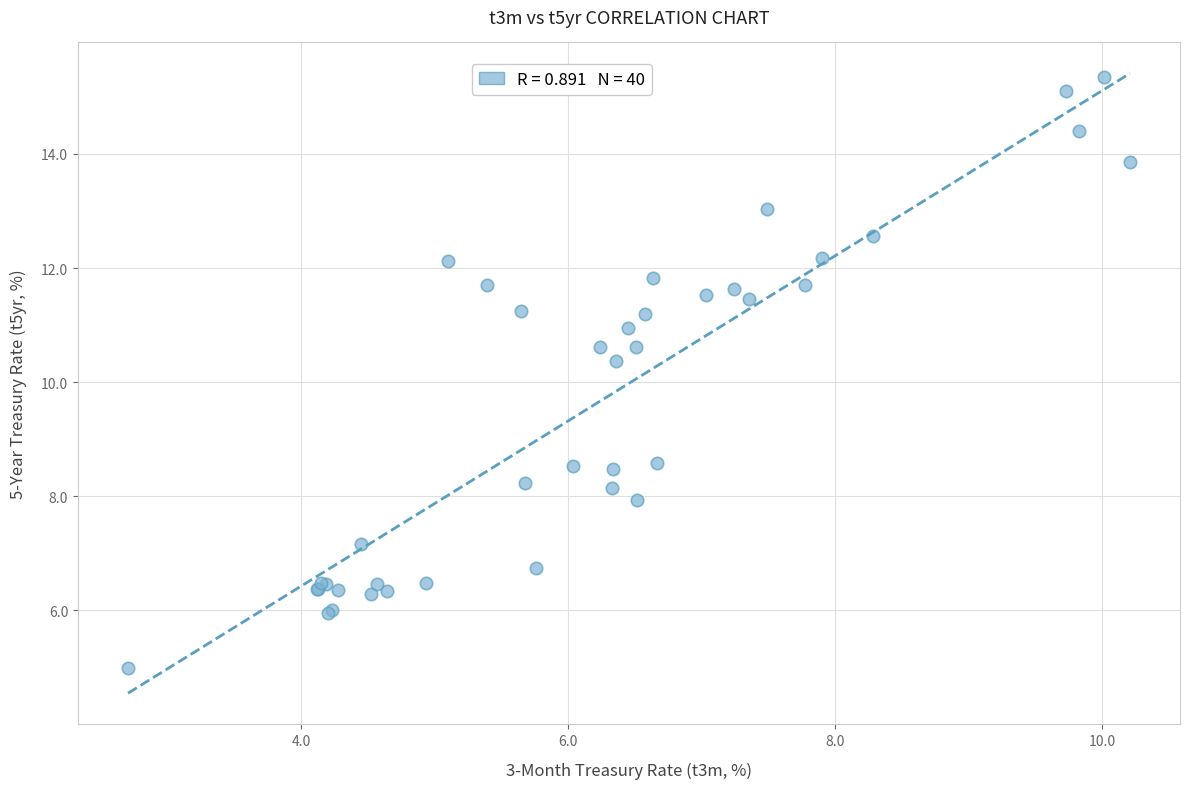

What Y value in the scatter plot is closest to 10?

10.4